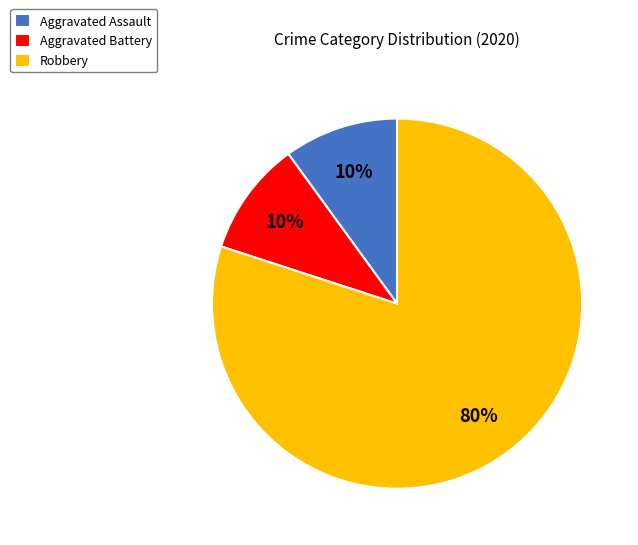

Do Robbery and Aggravated Battery together represent more than half of the pie?

Yes